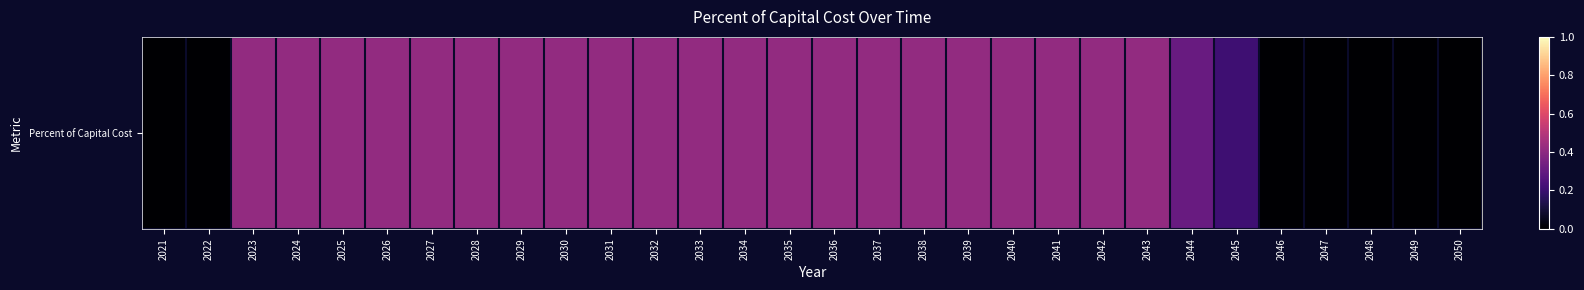

At which category does the chart reach its minimum across all series?

2021